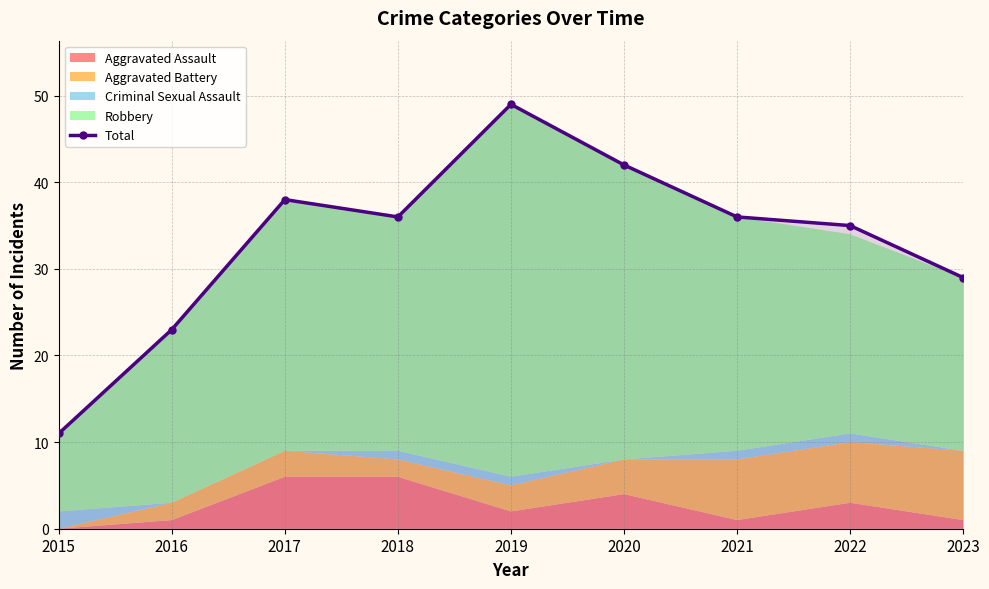

What is the sum of the values at 2020 and 2021?

78